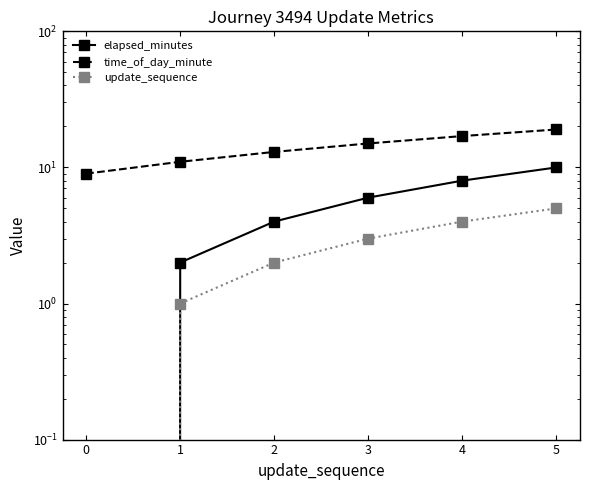

What is the difference between the second highest and minimum values in the time_of_day_minute series?

8